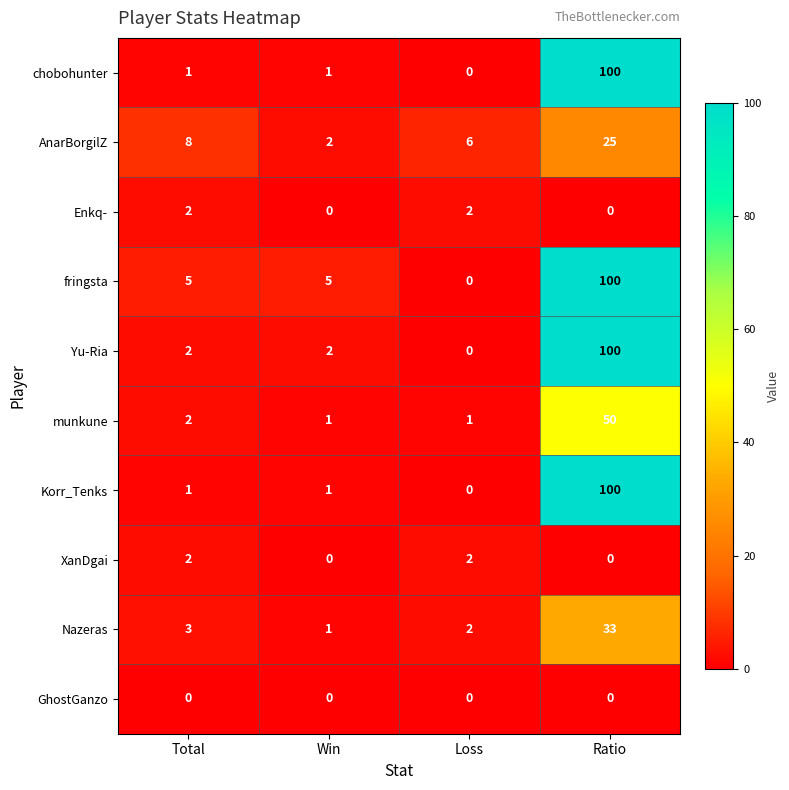

What is the difference between the second highest and minimum values in the fringsta series?

5